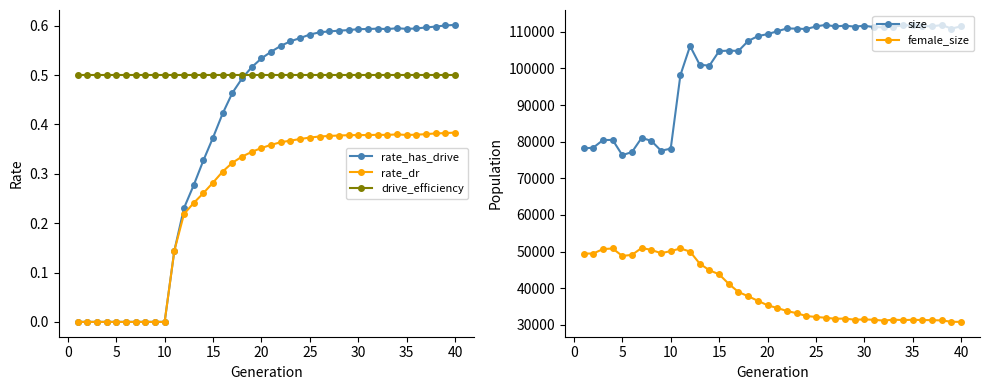

True or false: rate_dr has a value of 0.5 at 30.

False